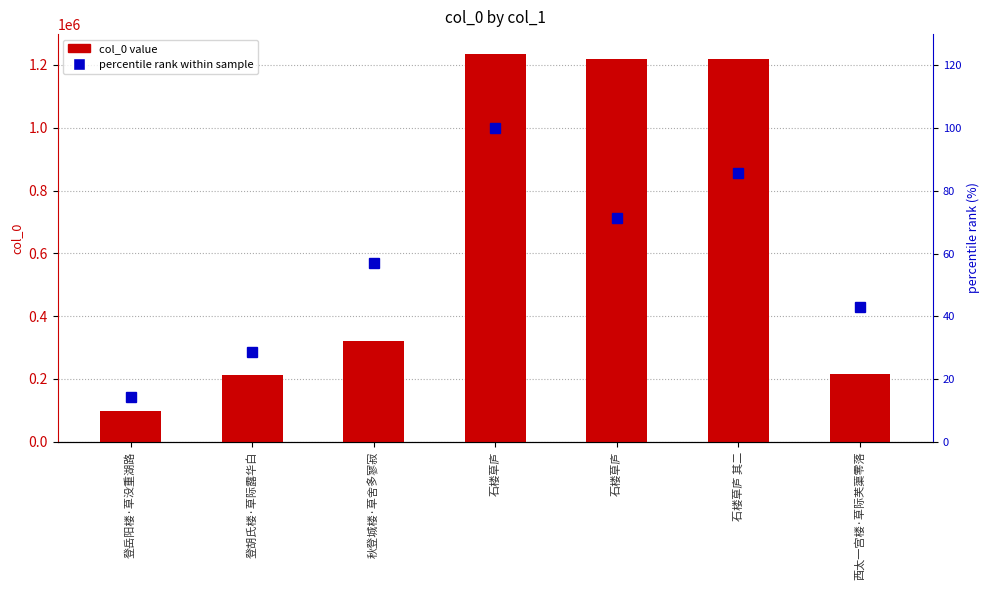

What are all the series names shown in the legend?

col_0 value, percentile rank